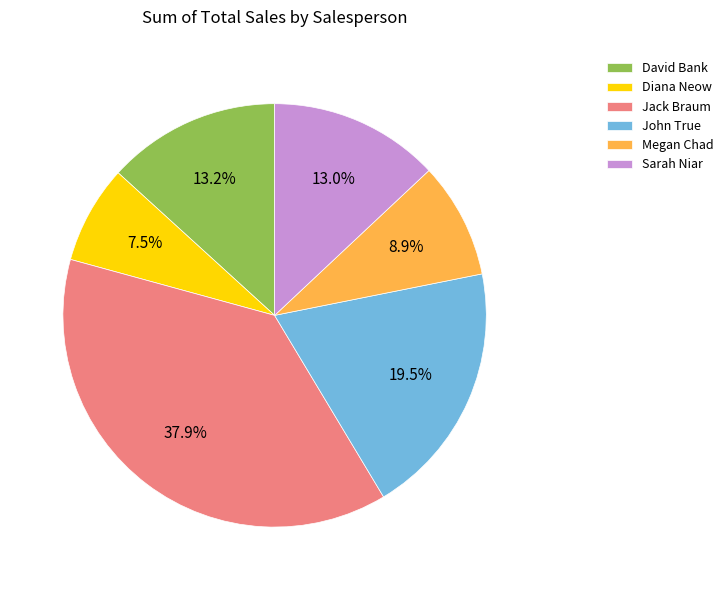

How much of the chart is everything except Diana Neow?

92.5%